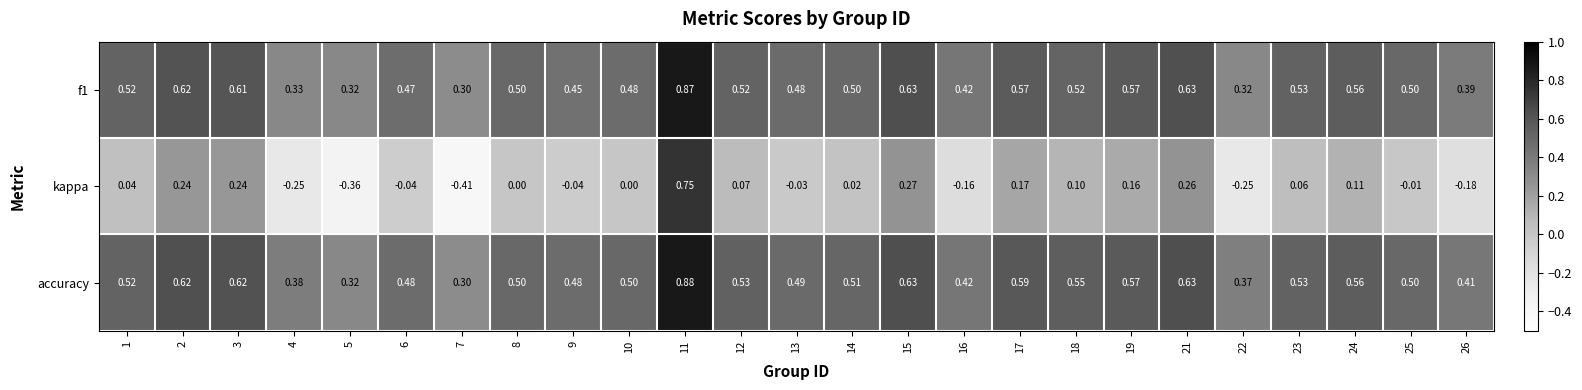

Which series has the largest total across all categories?

accuracy